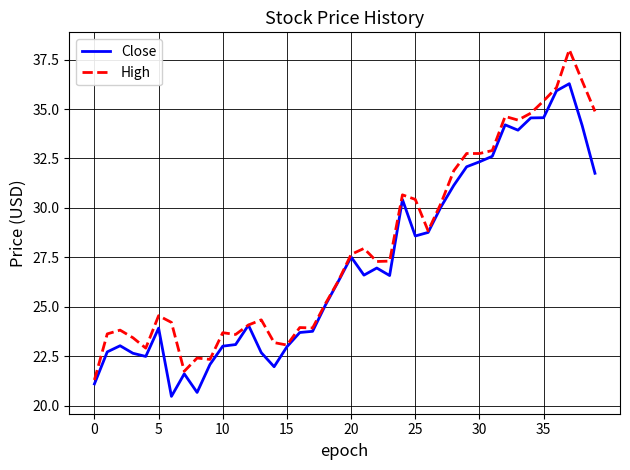

Which series has the widest spread of values?

High